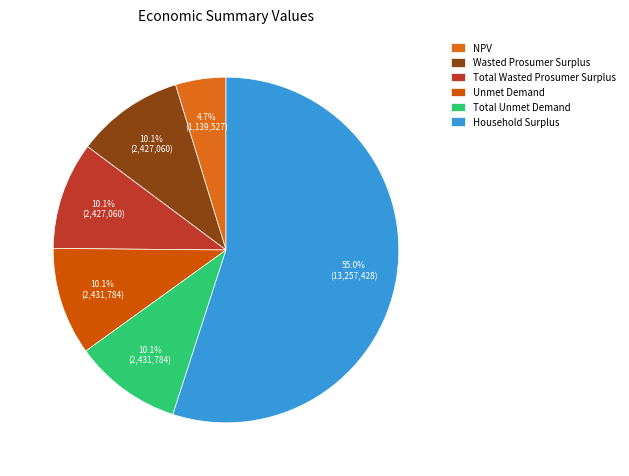

Count the number of slices in the pie.

6